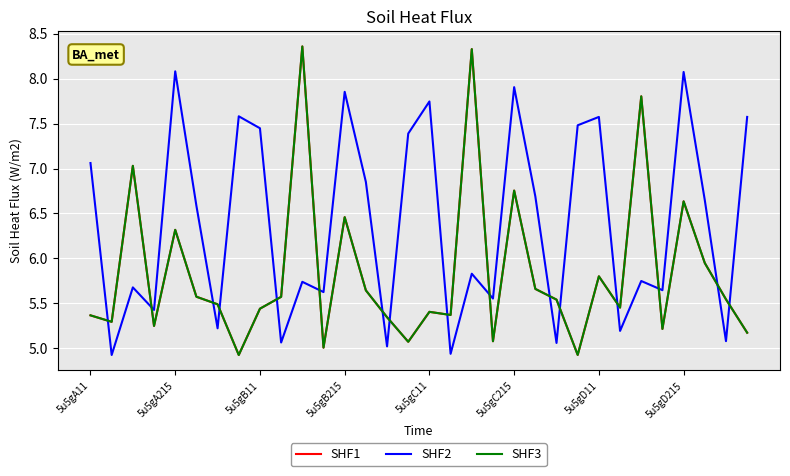

What is the label of the 23rd point from the right?

9